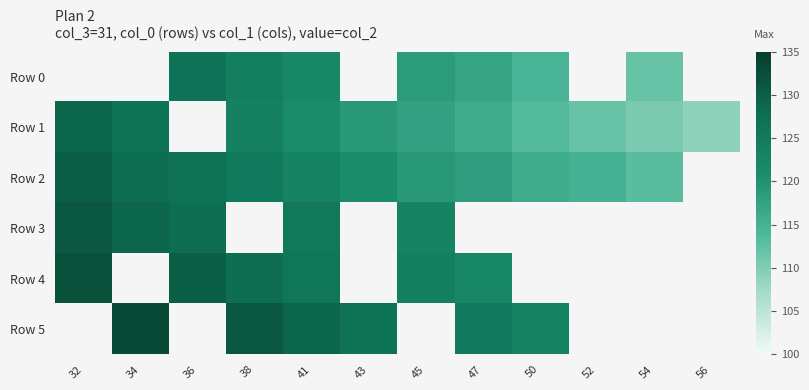

Which category has the lowest value across all series?

56